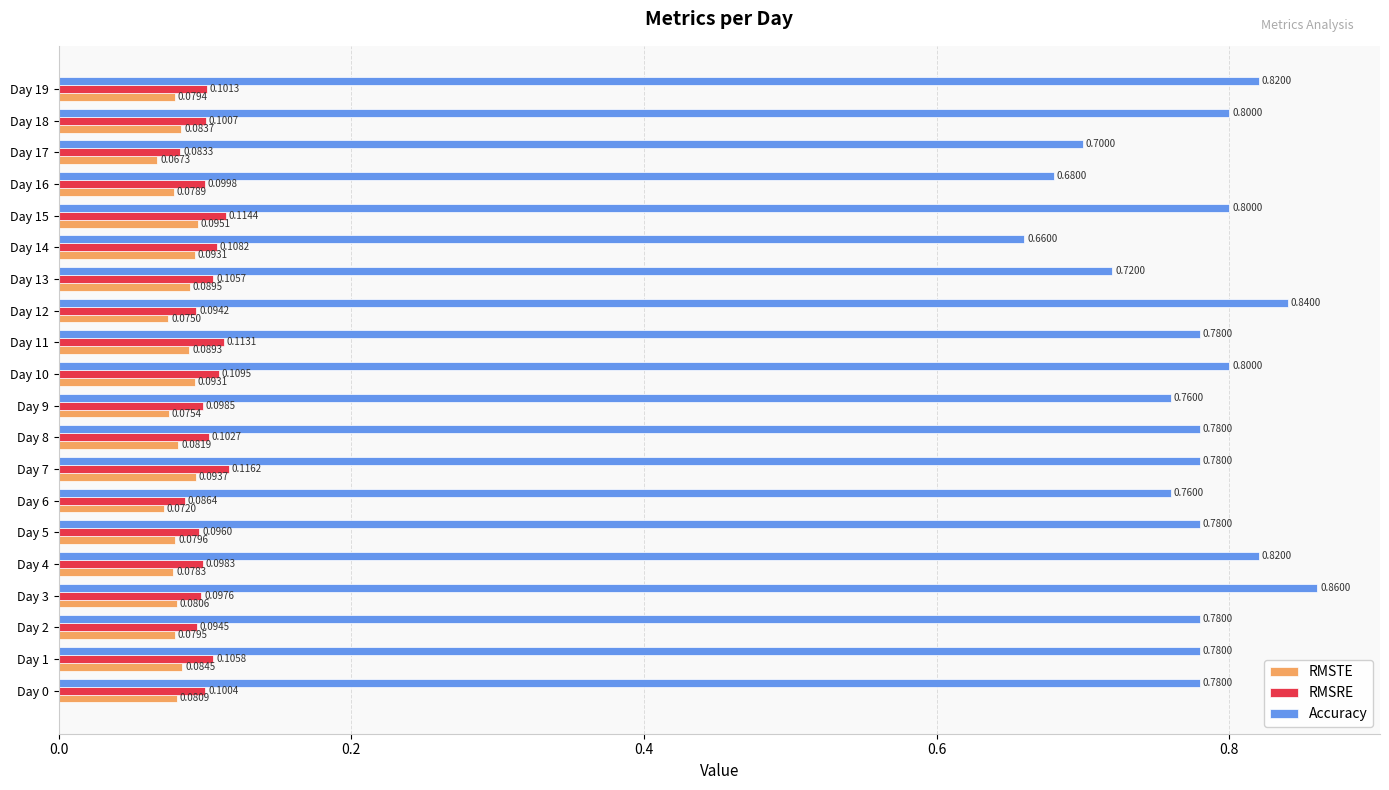

List the labels in order of RMSRE value, smallest first.

Day 17, Day 6, Day 12, Day 2, Day 5, Day 3, Day 4, Day 9, Day 16, Day 0, Day 18, Day 19, Day 8, Day 13, Day 1, Day 14, Day 10, Day 11, Day 15, Day 7